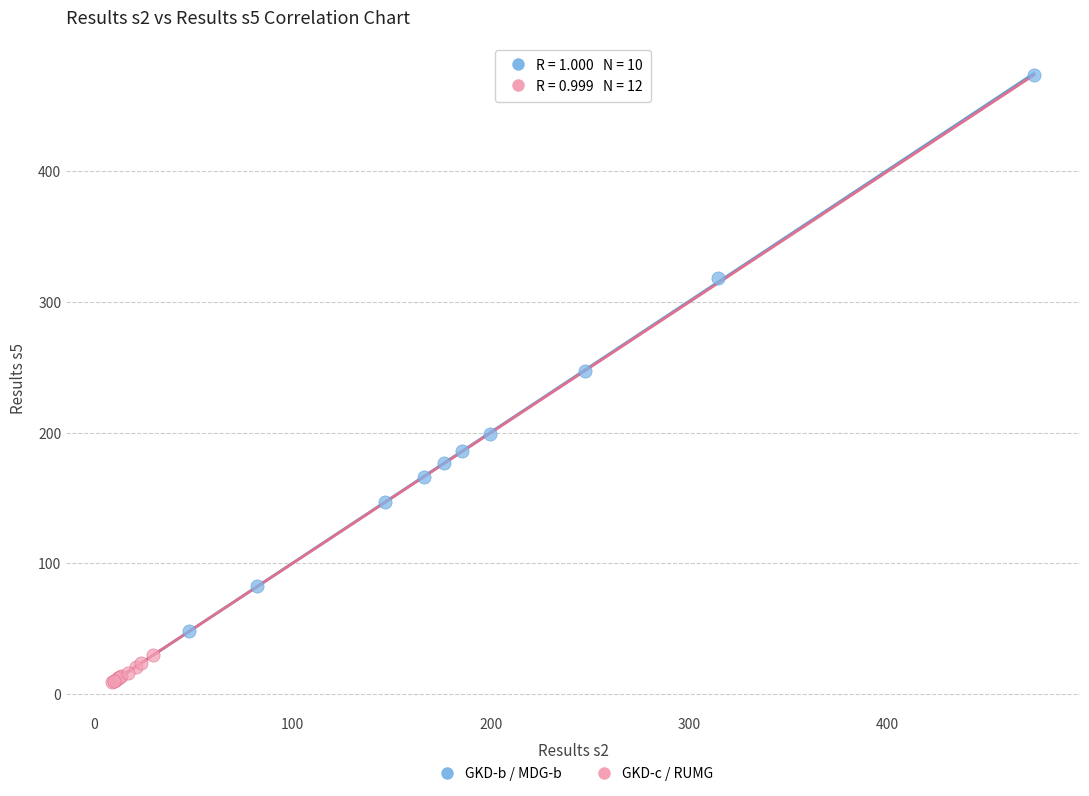

Which series reaches the maximum Y coordinate?

GKD-b / MDG-b